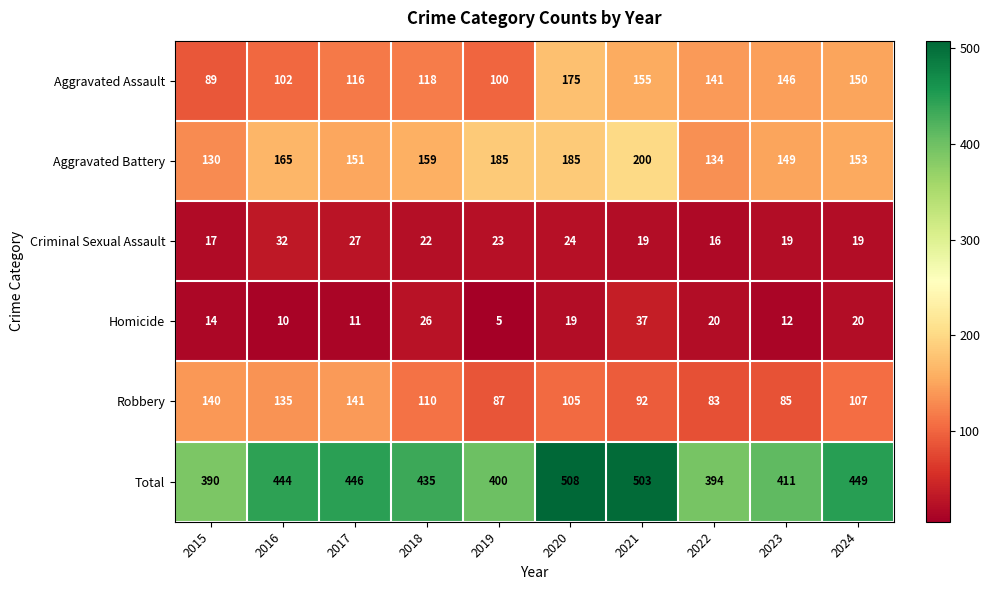

At 2019, list the series in order from largest to smallest.

Total, Aggravated Battery, Aggravated Assault, Robbery, Criminal Sexual Assault, Homicide